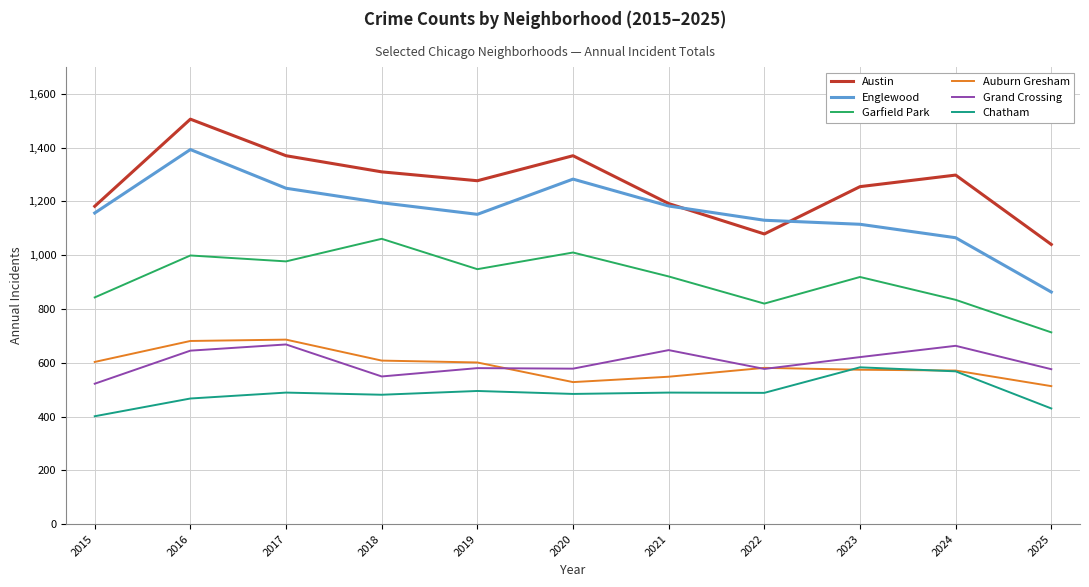

True or false: Auburn Gresham has a value of 574 at 2023.

True